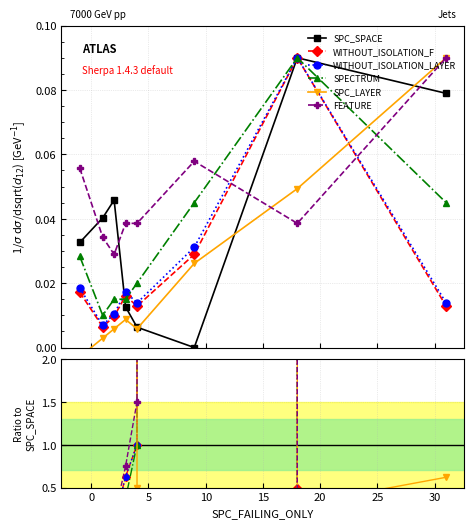

How many times do WITHOUT_ISOLATION_F and SPECTRUM cross each other?

1